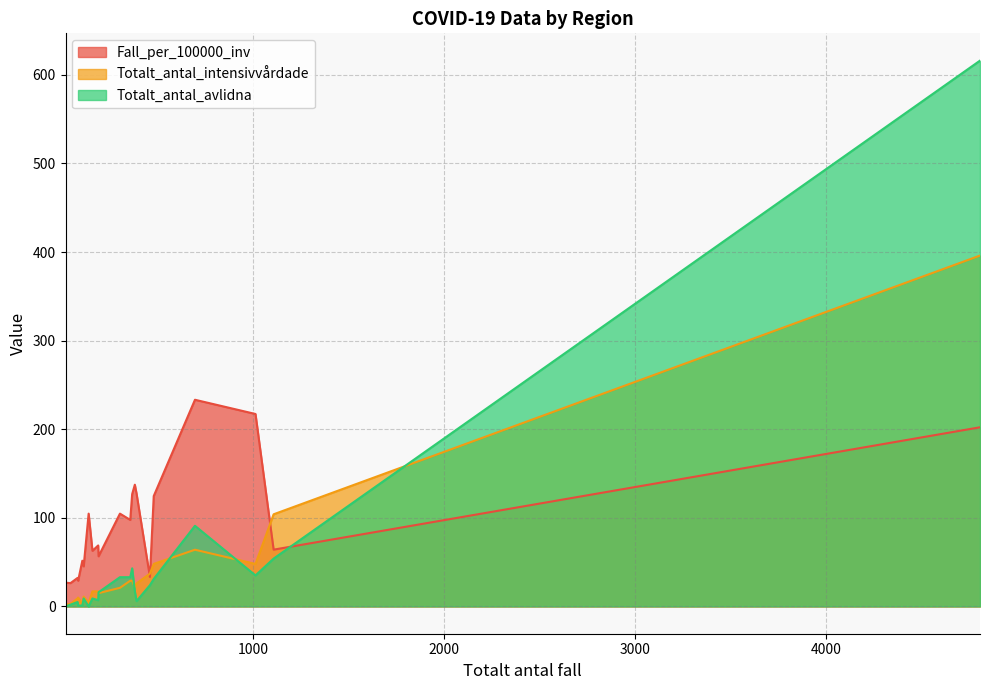

Which series ends up on top after the final intersection of Totalt_antal_avlidna and Fall_per_100000_inv?

Totalt_antal_avlidna